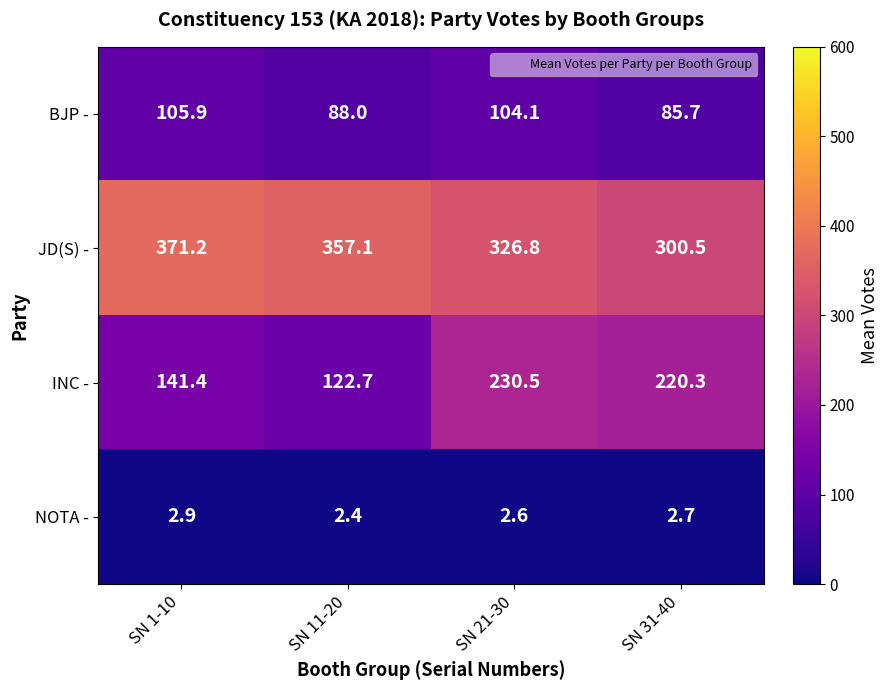

What is the approximate value of INC - at SN 21-30?

230.5